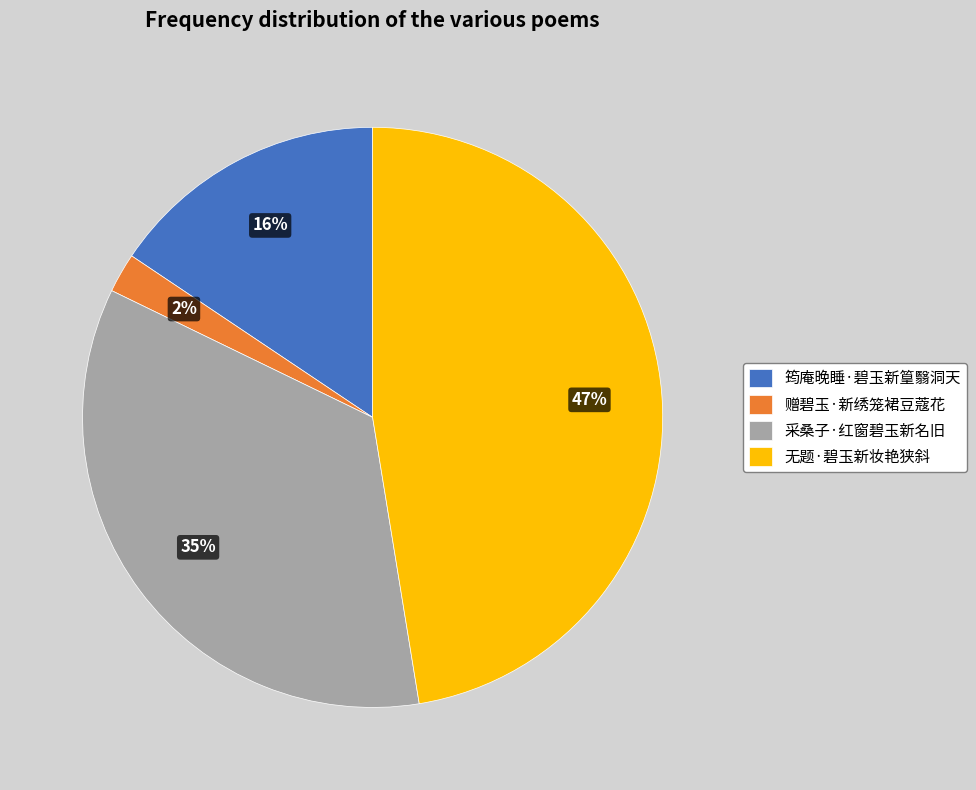

To the nearest percent, what is the difference between the largest and smallest slice percentages?

45%